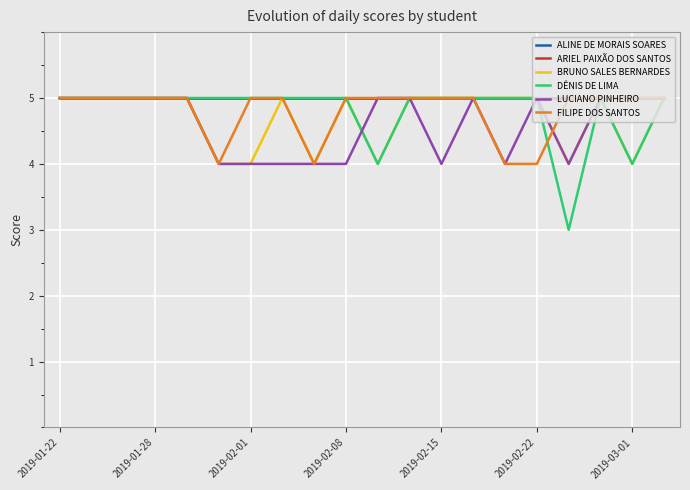

What are all the series names shown in the legend?

ALINE DE MORAIS SOARES, ARIEL PAIXÃO DOS SANTOS, BRUNO SALES BERNARDES, DÊNIS DE LIMA, LUCIANO PINHEIRO, FILIPE DOS SANTOS